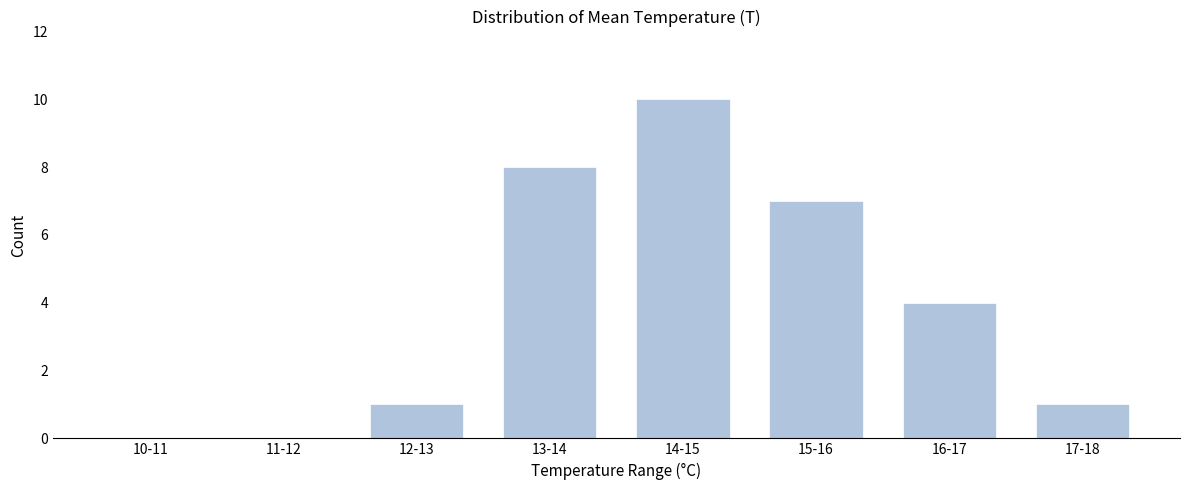

Reading right to left, transcribe all the data shown in this chart.

17-18=1	16-17=4	15-16=7	14-15=10	13-14=8	12-13=1	11-12=0	10-11=0